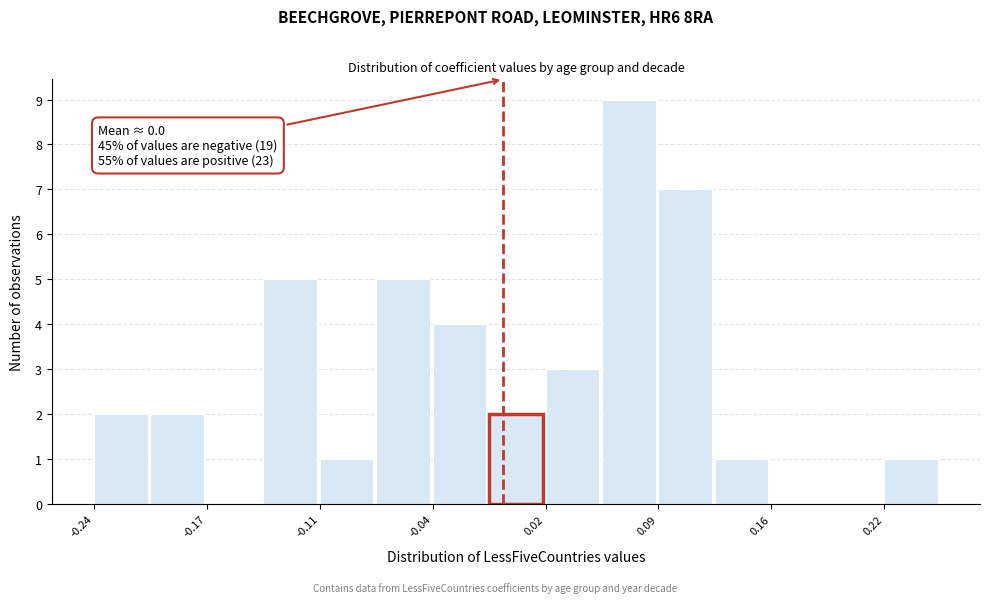

Read against the x-axis, roughly where is the centre of the tallest bar?

0.07